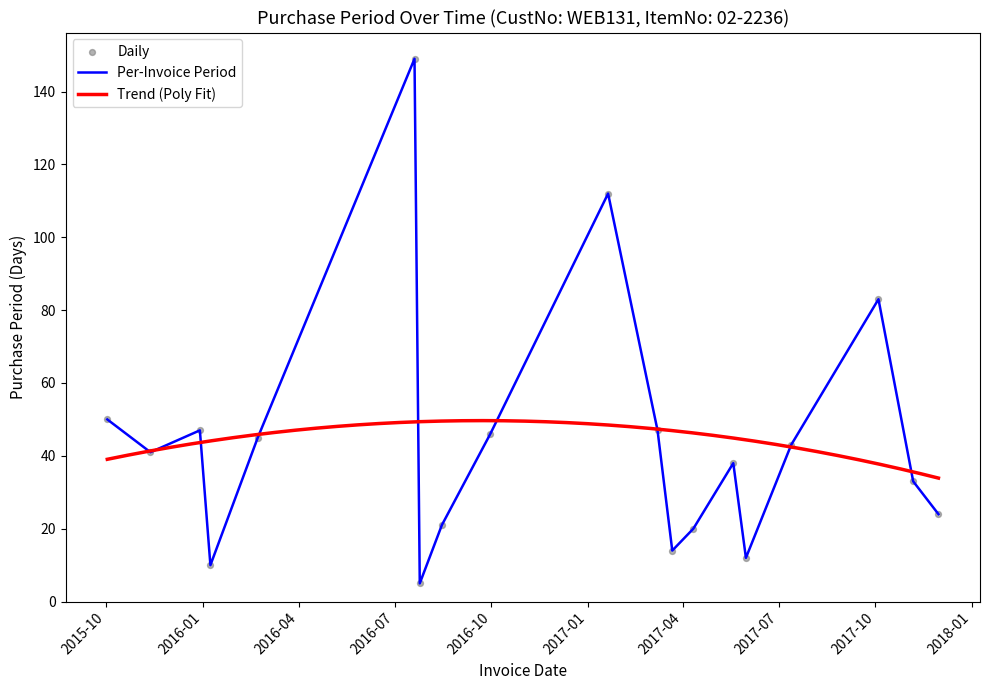

Between 2017-05-31 and 2015-11-12, which is larger?

2015-11-12